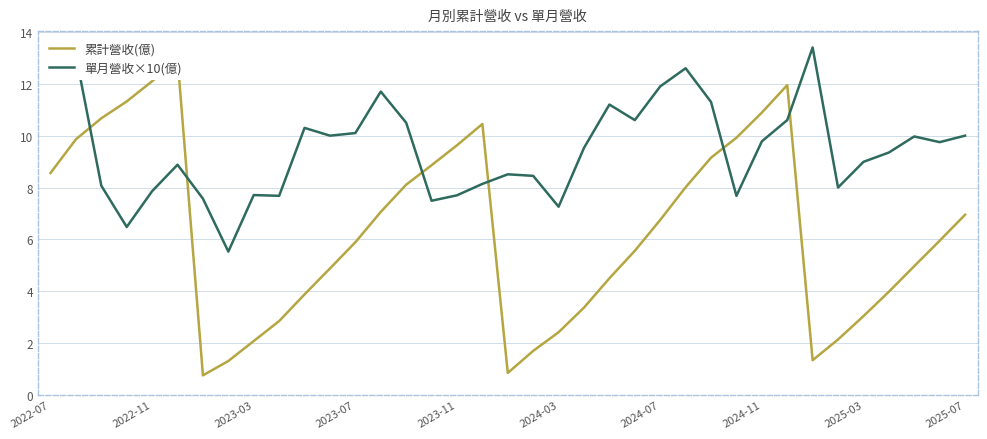

What is the difference between the highest and lowest values at 17?

2.3